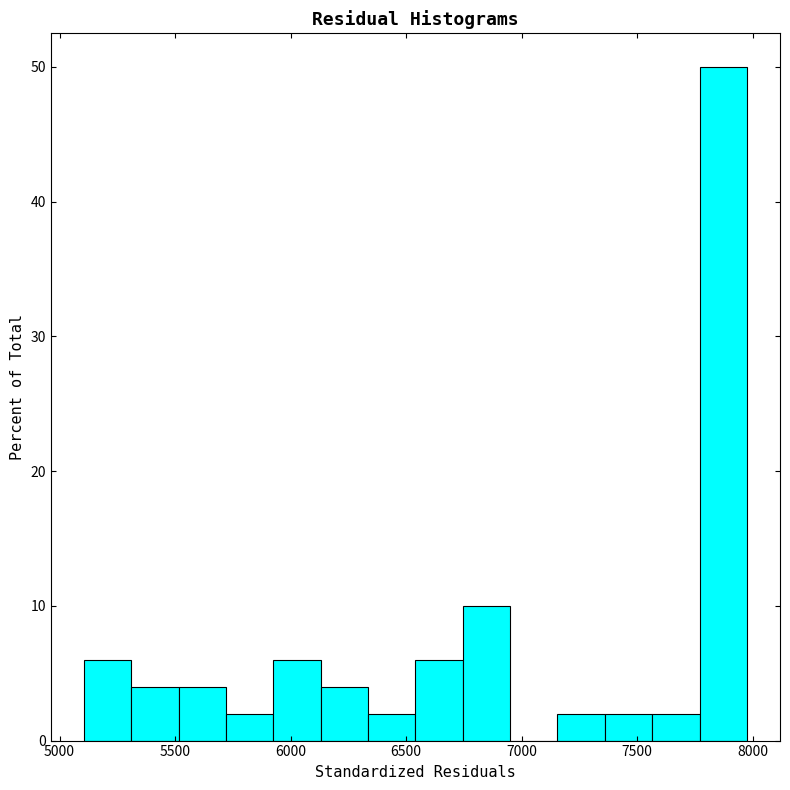

Reading left to right, transcribe this chart: for each bar, give the range it covers on the x-axis and its height. Neither the bar edges nor the heights are printed on the chart, so give them approximately, as read against the axes.

5100 to 5300: 6
5300 to 5500: 4
5500 to 5700: 4
5700 to 5950: 2
5950 to 6150: 6
6150 to 6350: 4
6350 to 6550: 2
6550 to 6750: 6
6750 to 6950: 10
6950 to 7150: 0
7150 to 7350: 2
7350 to 7550: 2
7550 to 7750: 2
7750 to 8000: 50